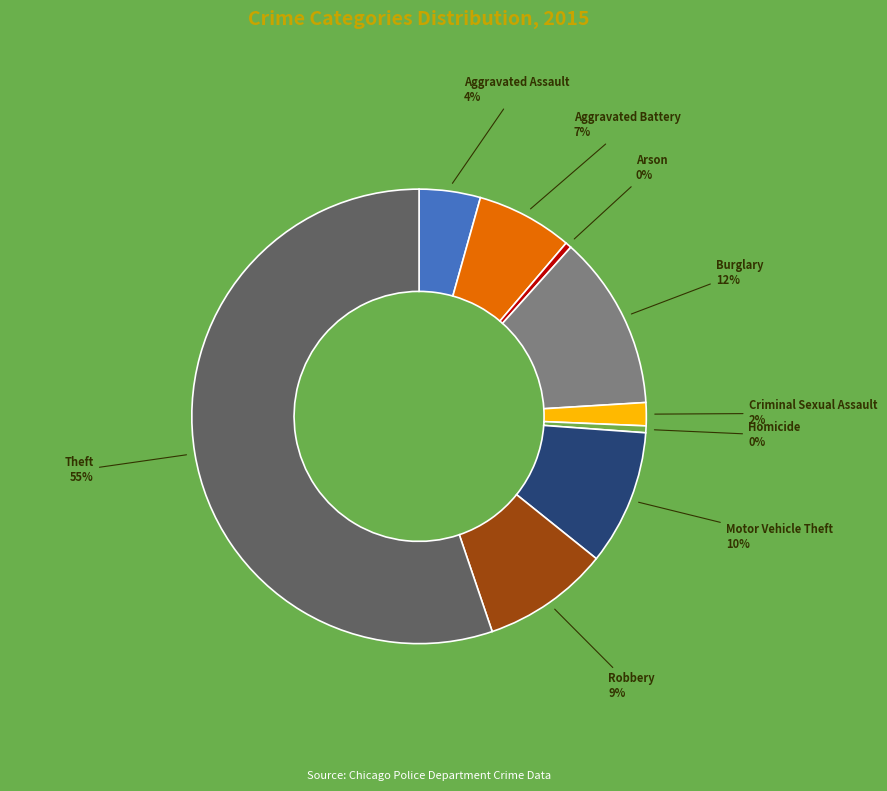

To the nearest percent, what is the combined percentage of Homicide and Aggravated Battery?

7%